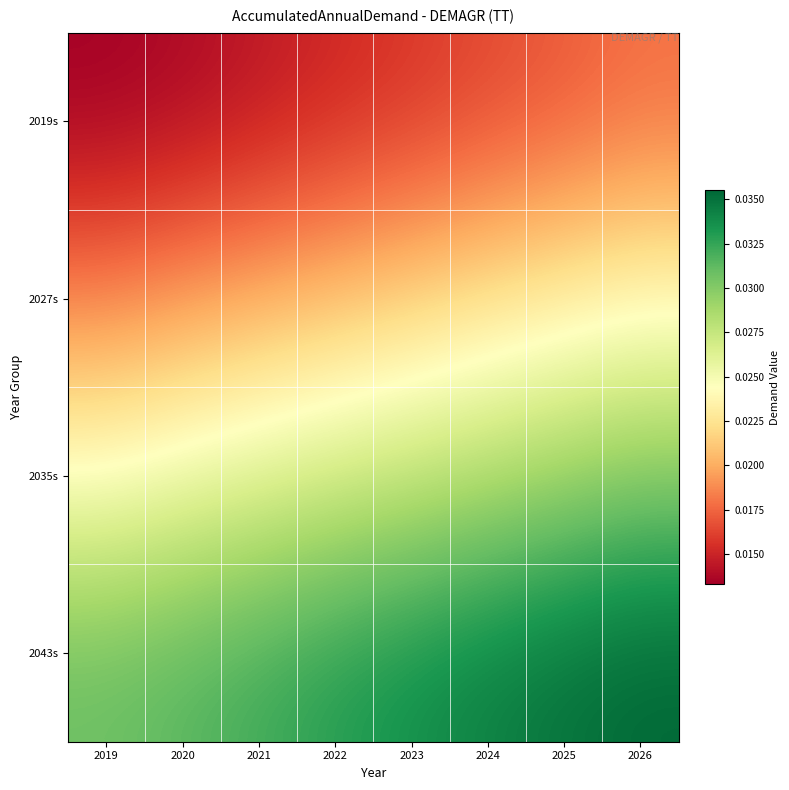

At which category is the sum across all series the highest?

2026